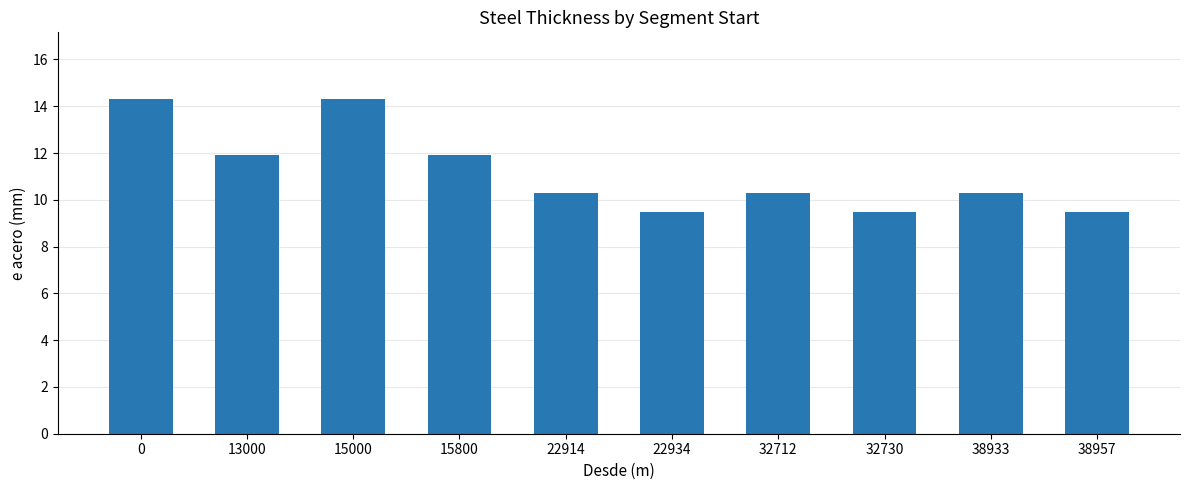

Reading left to right, list all the values displayed in this chart.

0=14.3	13000=11.9	15000=14.3	15800=11.9	22914=10.3	22934=9.5	32712=10.3	32730=9.5	38933=10.3	38957=9.5